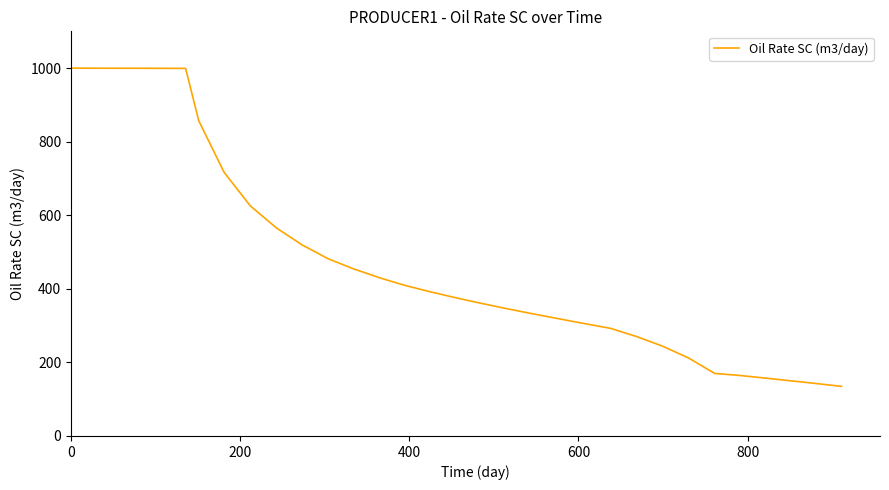

What is the average value?

526.1